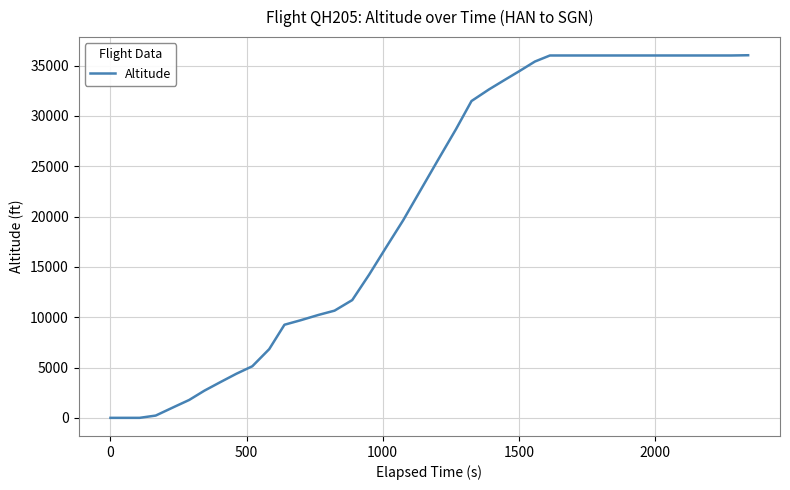

What is the maximum value shown in the chart?

36025